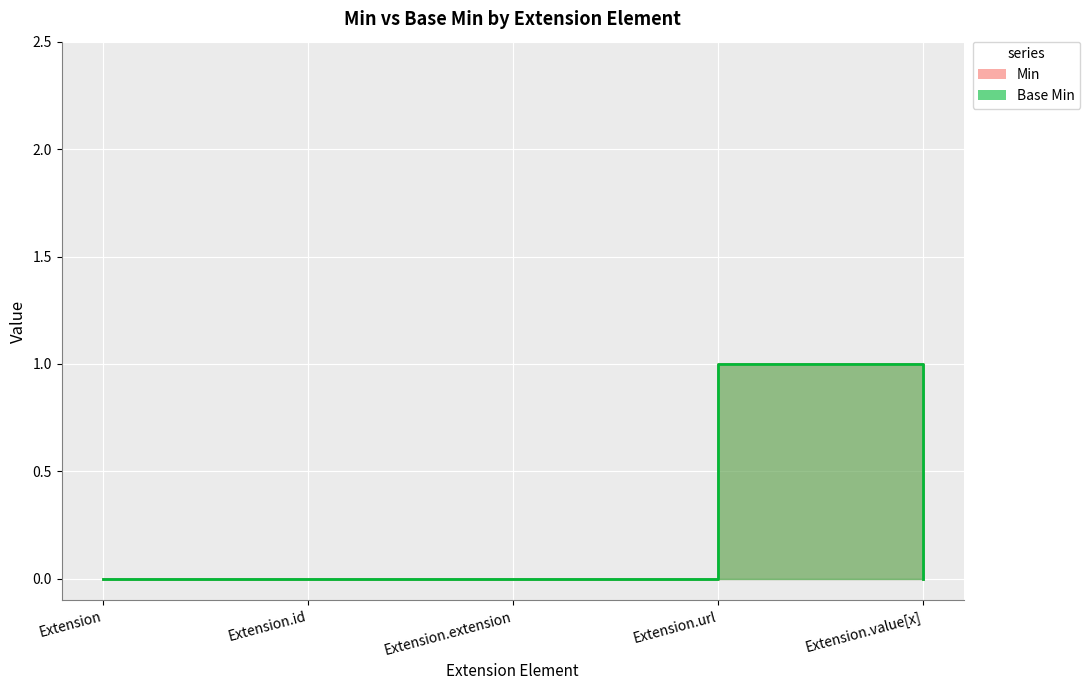

What position from the left is Extension.url?

4